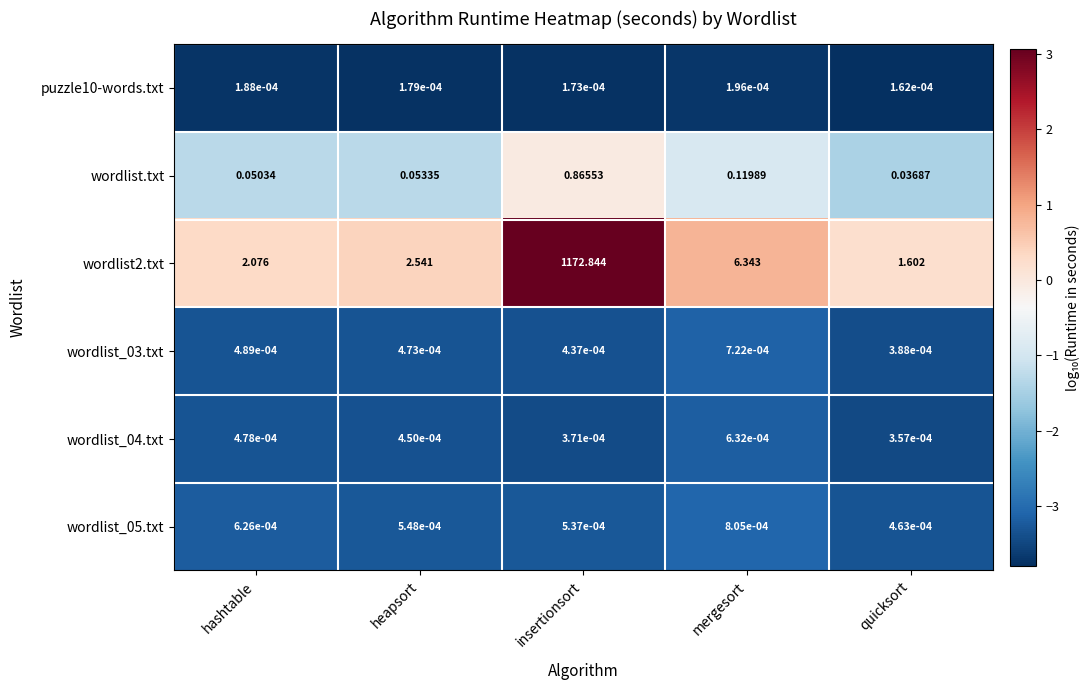

List the series in order of their peak value, highest first.

wordlist2.txt, wordlist.txt, wordlist_05.txt, wordlist_03.txt, wordlist_04.txt, puzzle10-words.txt